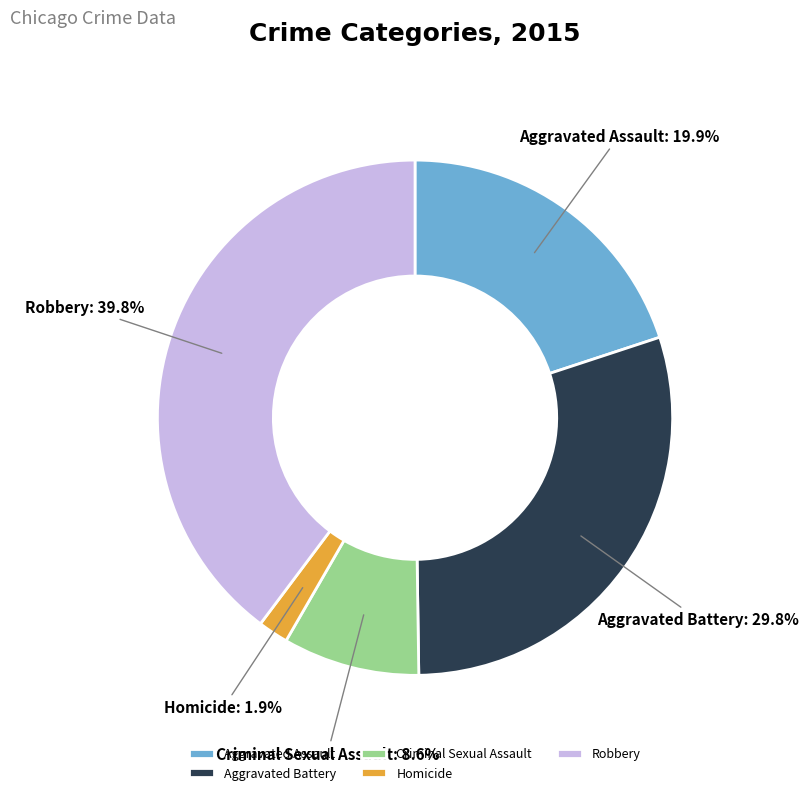

What is the total percentage of Robbery and Aggravated Battery?

69.6%